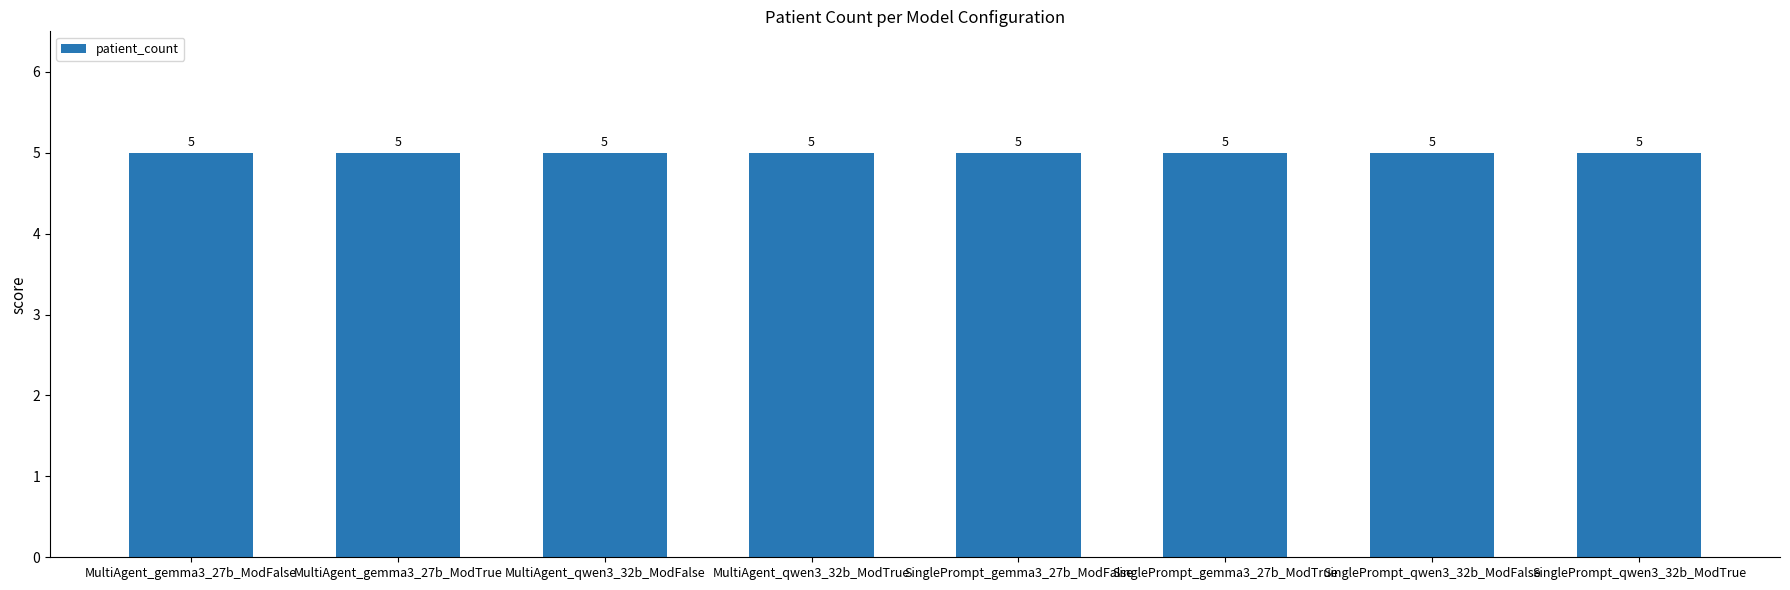

How many distinct data groups are displayed?

1